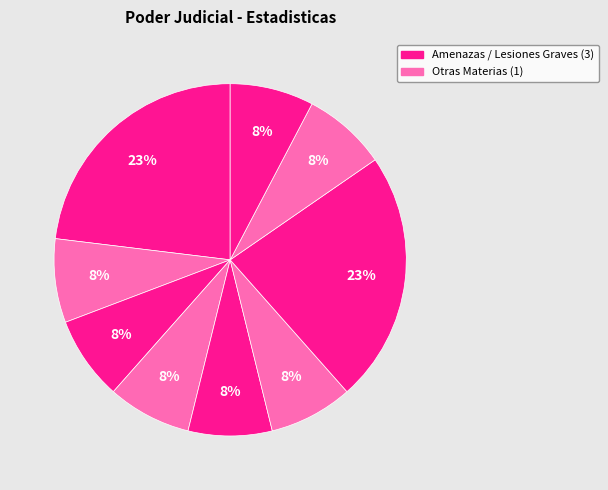

How many slices are in this pie chart?

9